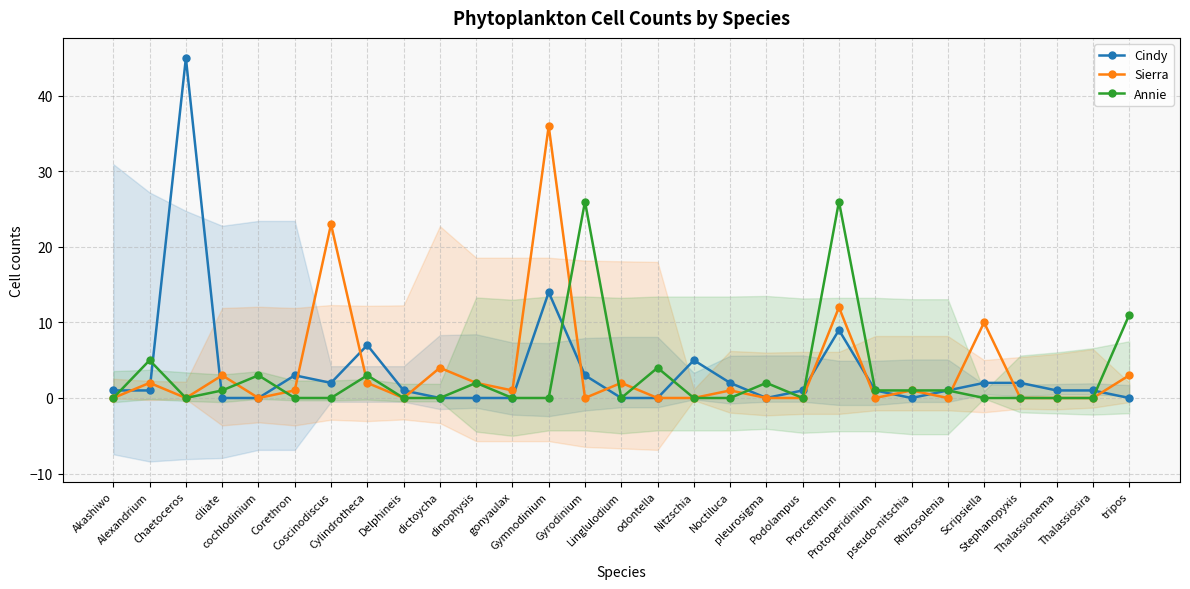

What is the value of the Sierra point at the 4th from the left?

3